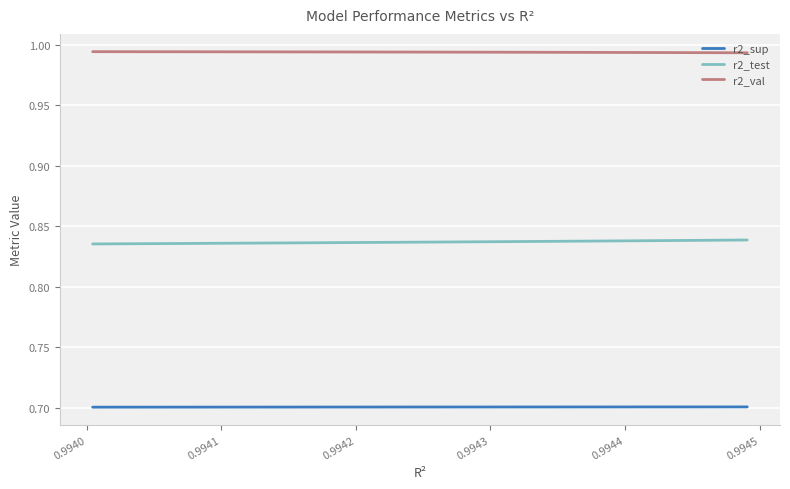

True or false: r2_test and r2_sup intersect in this chart.

False